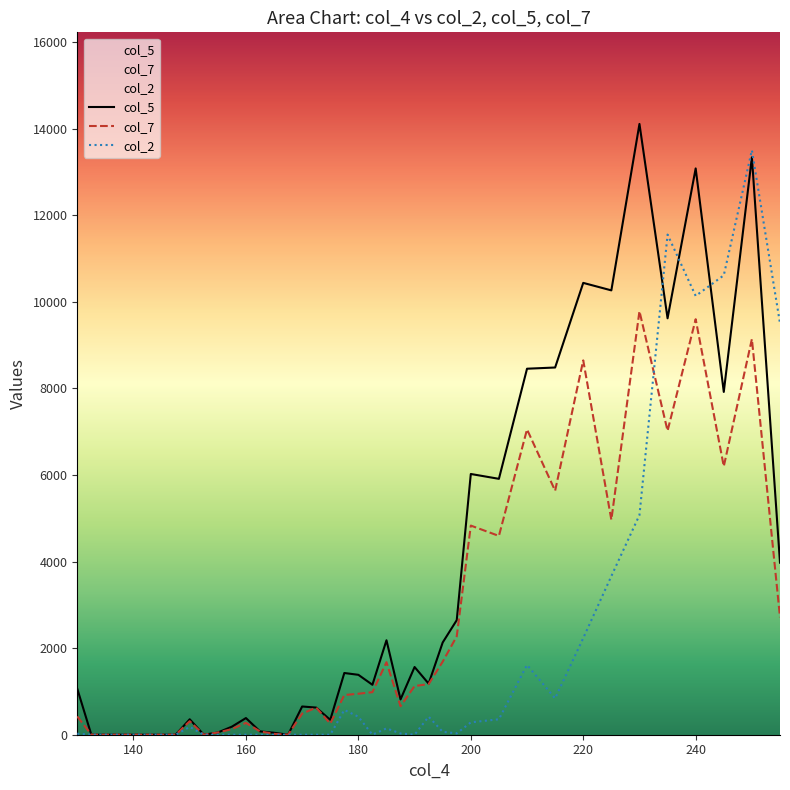

Does the chart display data point markers on the line(s)?

No